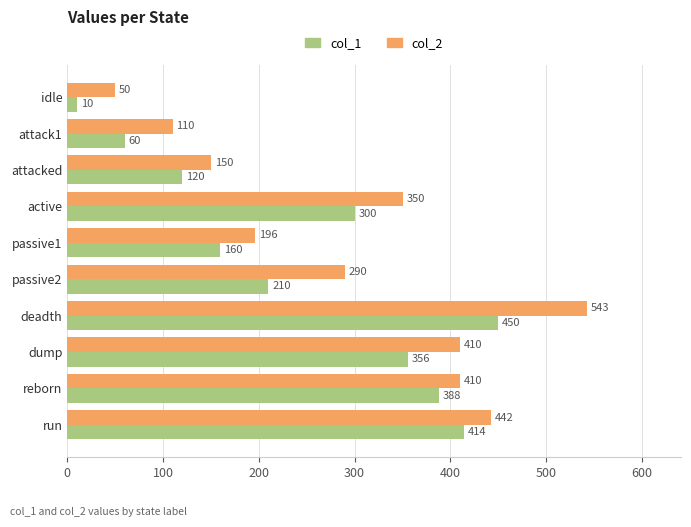

How many categories are shown in the chart?

10